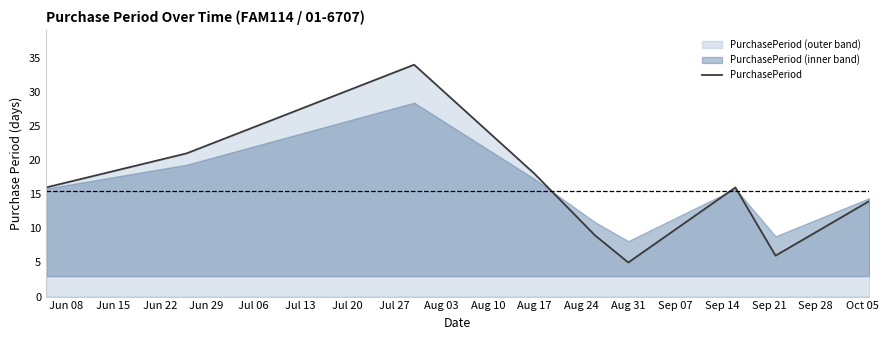

What is the lowest value of the PurchasePeriod series?

5